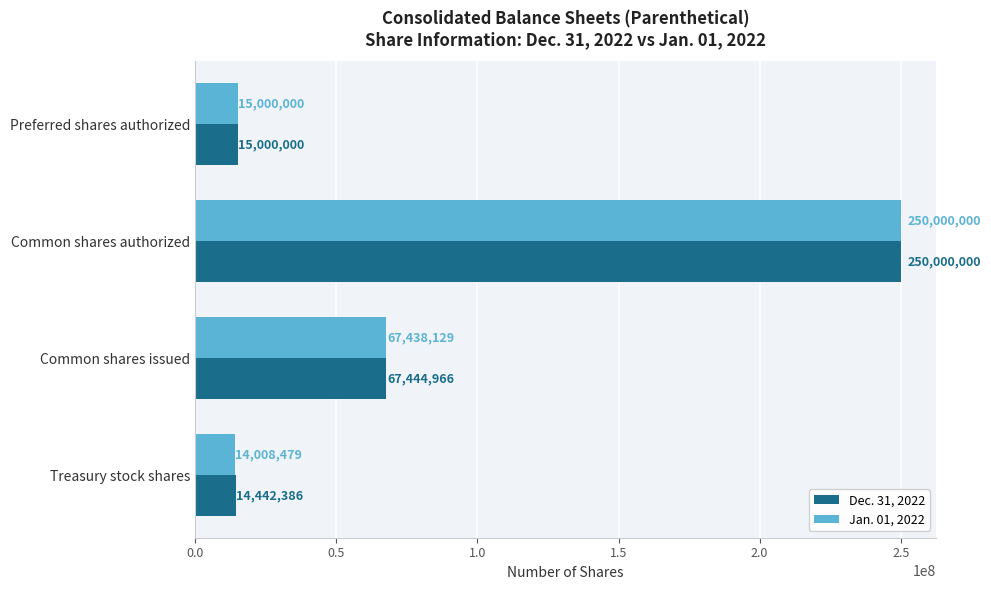

The value of Dec. 31, 2022 at Common shares authorized is 359236527. True or false?

False